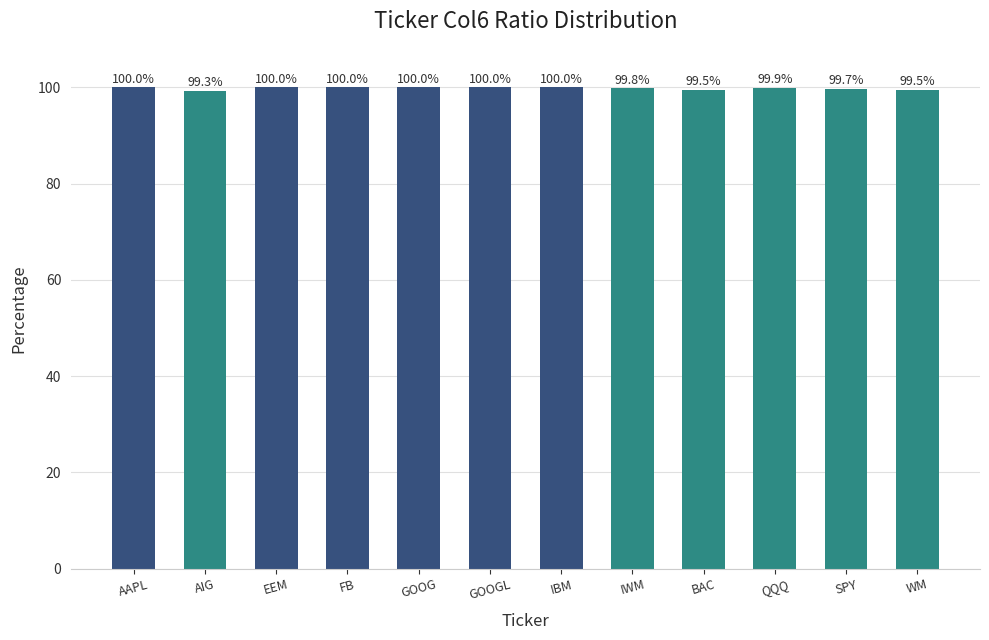

What is the average value?

99.8